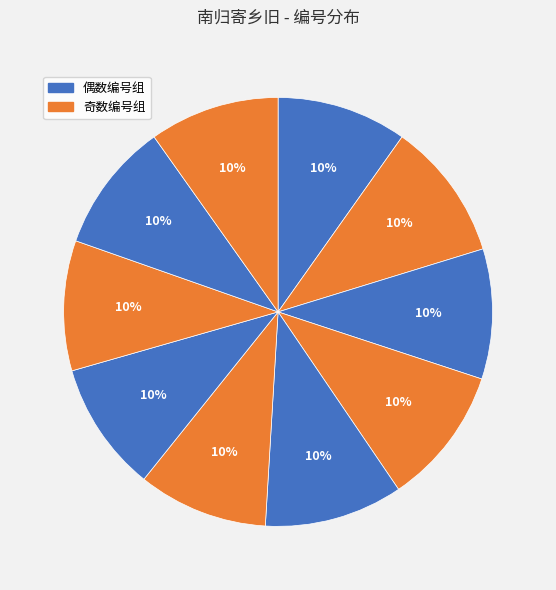

How many segments does this pie chart have?

10